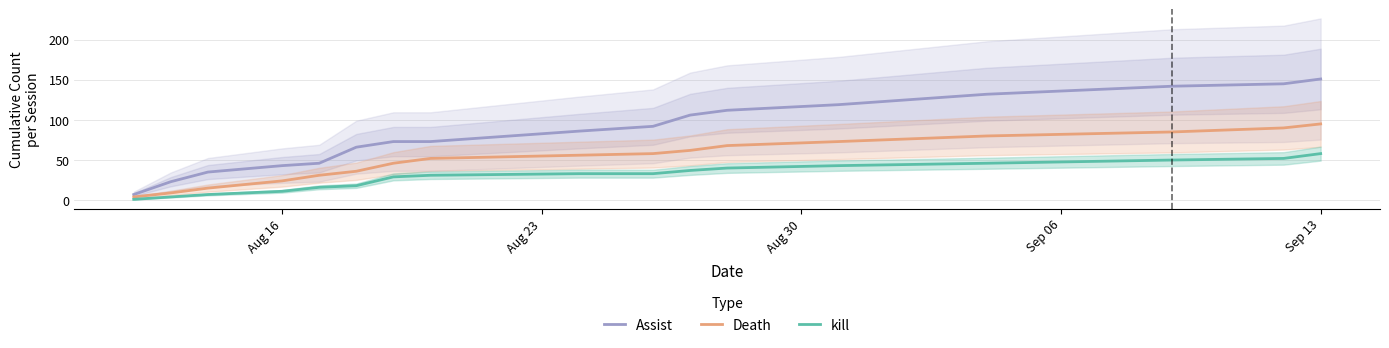

What is the minimum value for Assist?

7